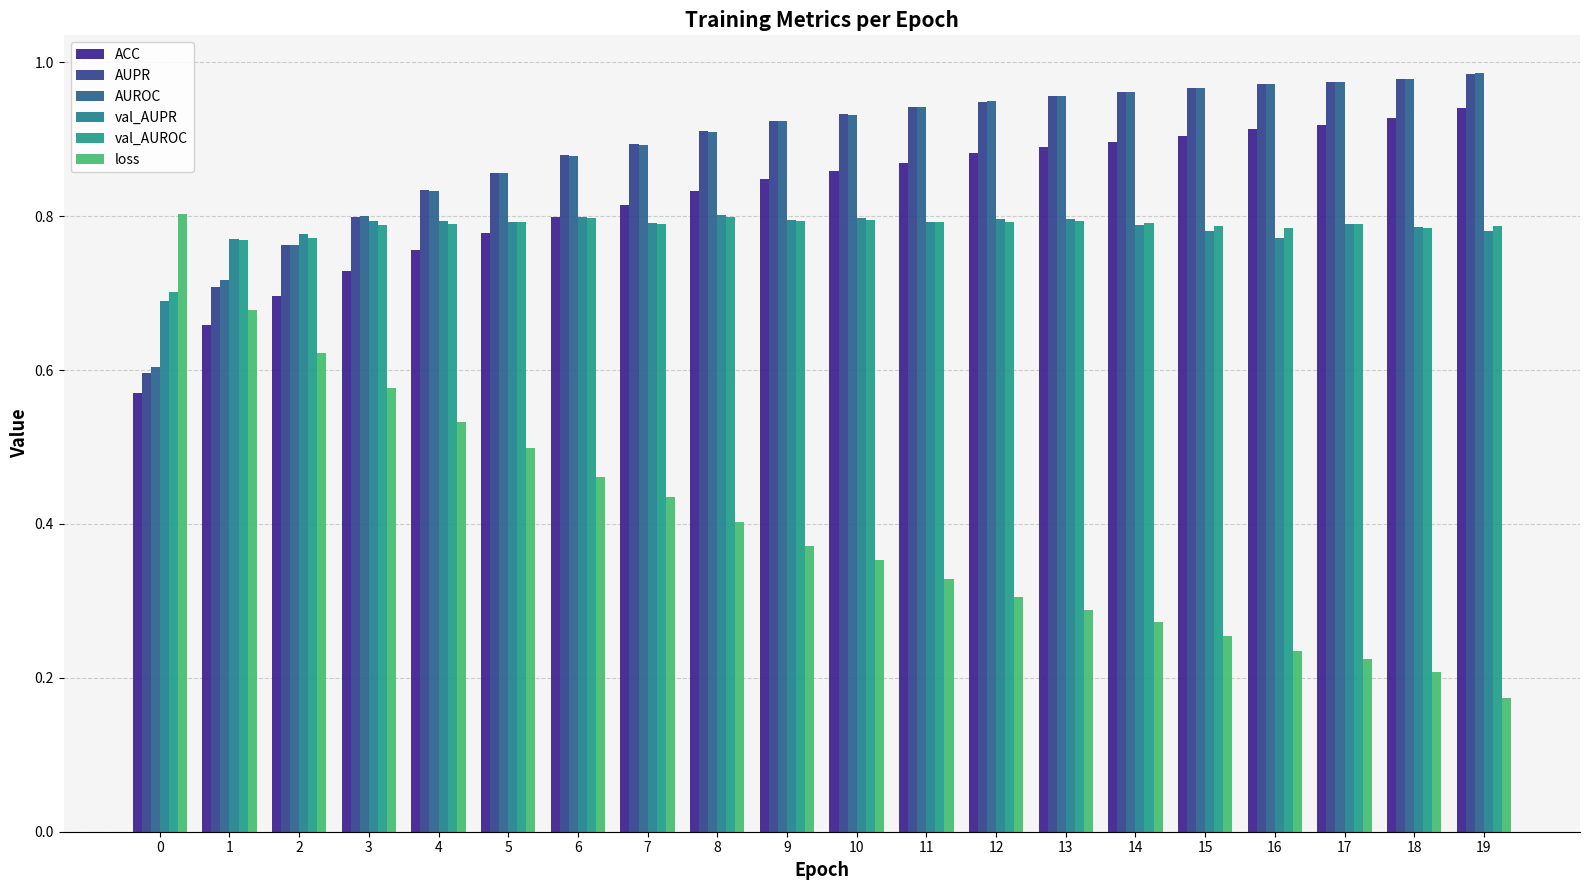

How many bars are there in total?

120